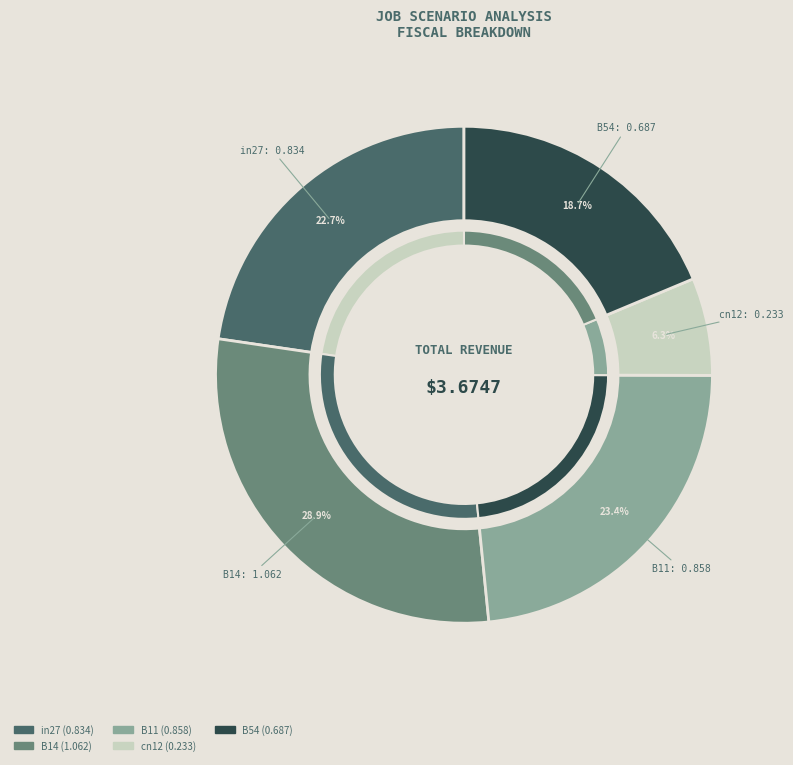

How many segments does this pie chart have?

5